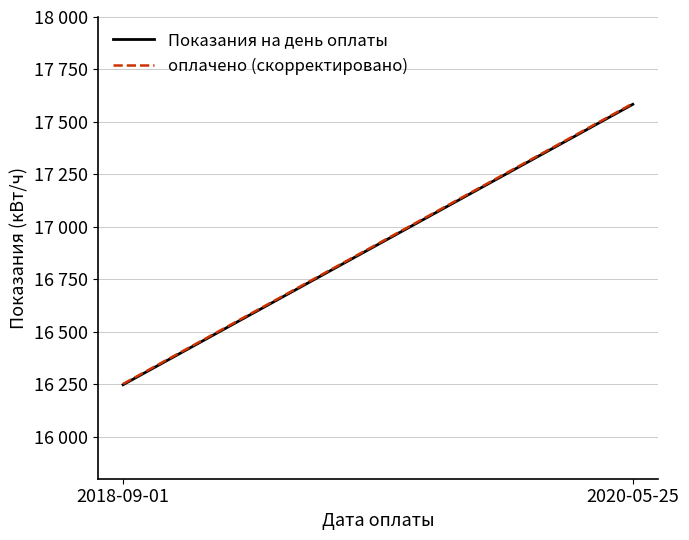

How many series are shown in this chart?

2